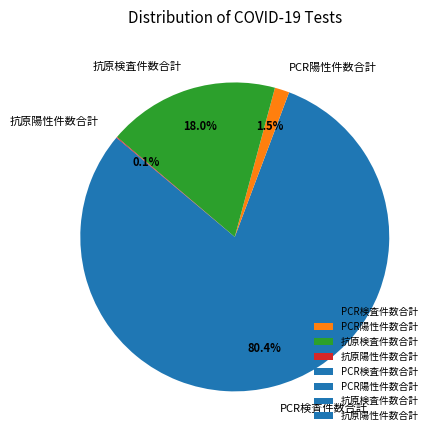

Combined, do 抗原検査件数合計 and PCR検査件数合計 account for over 50%?

Yes